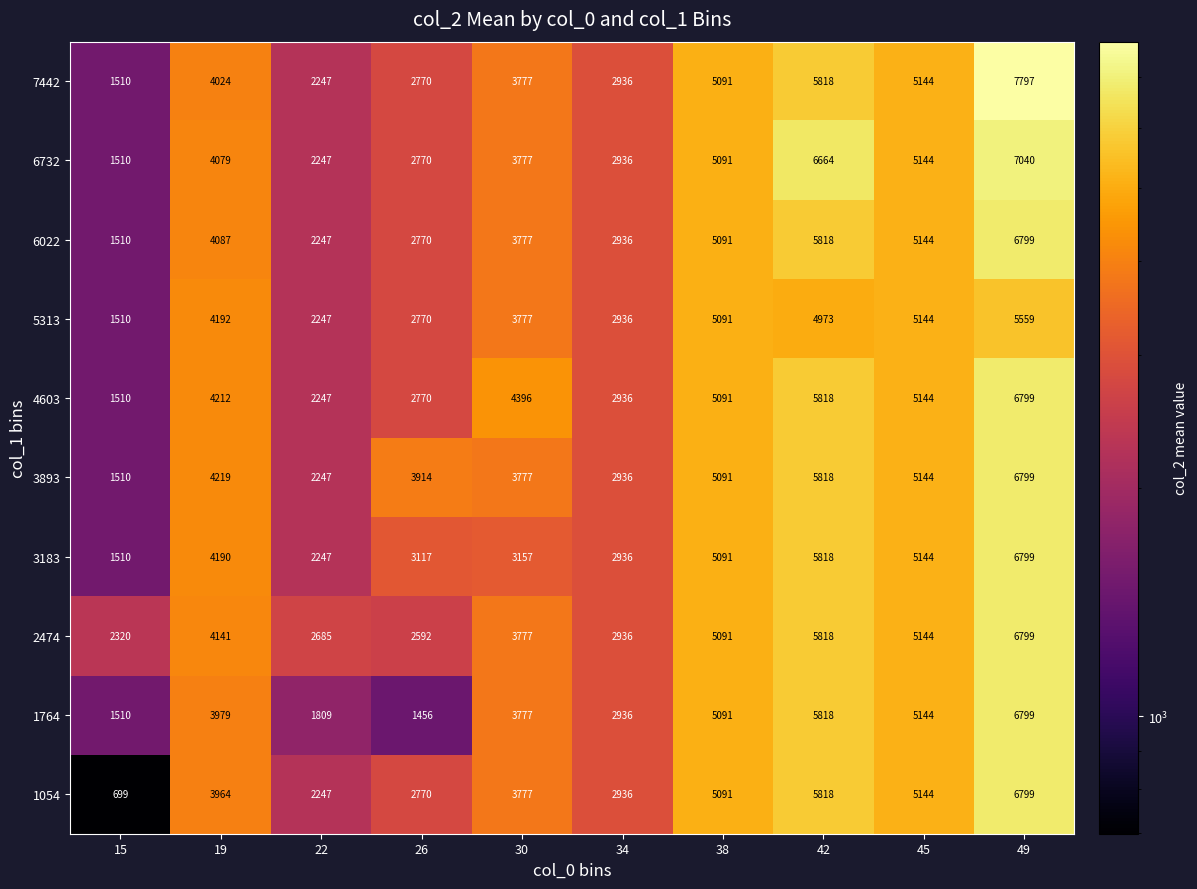

What is the maximum value shown in the chart?

7797